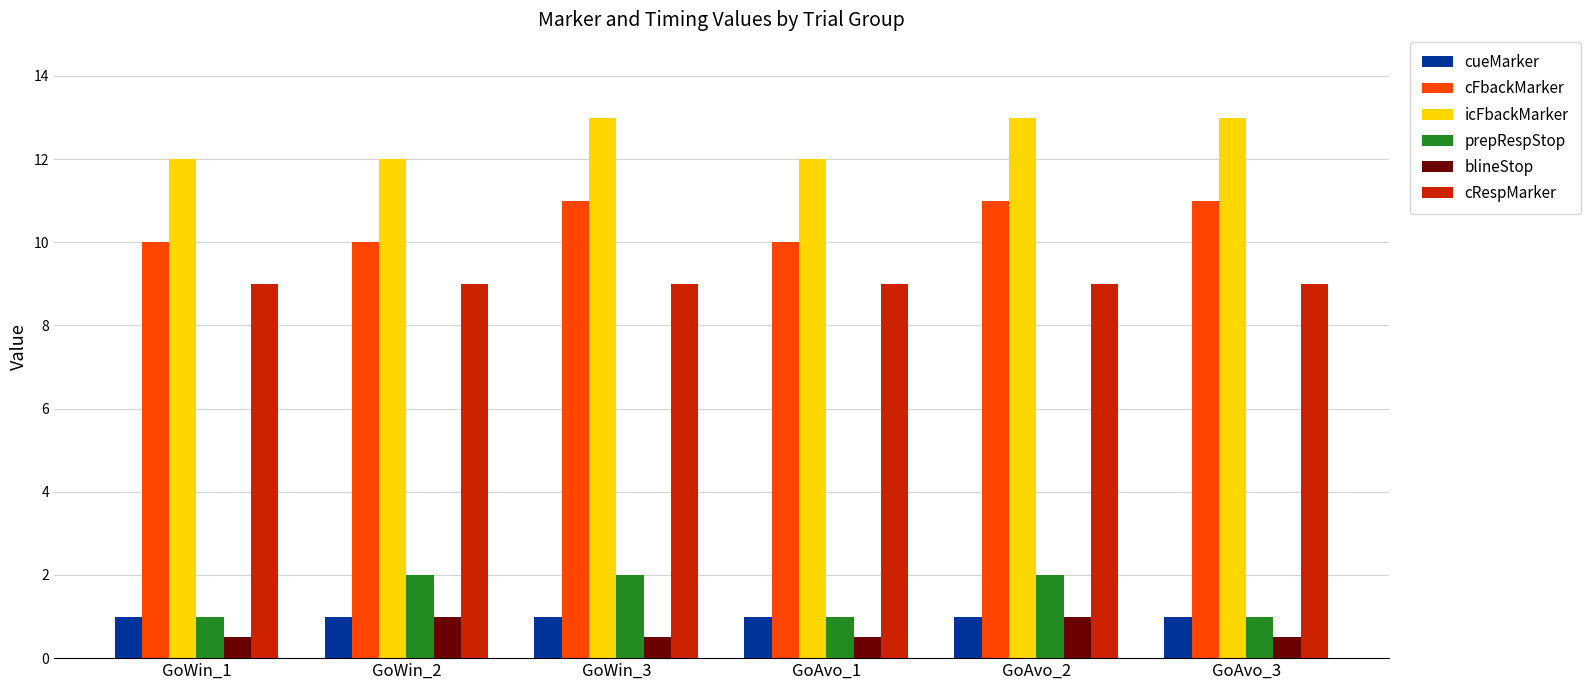

What is the maximum value shown in the chart?

13.0